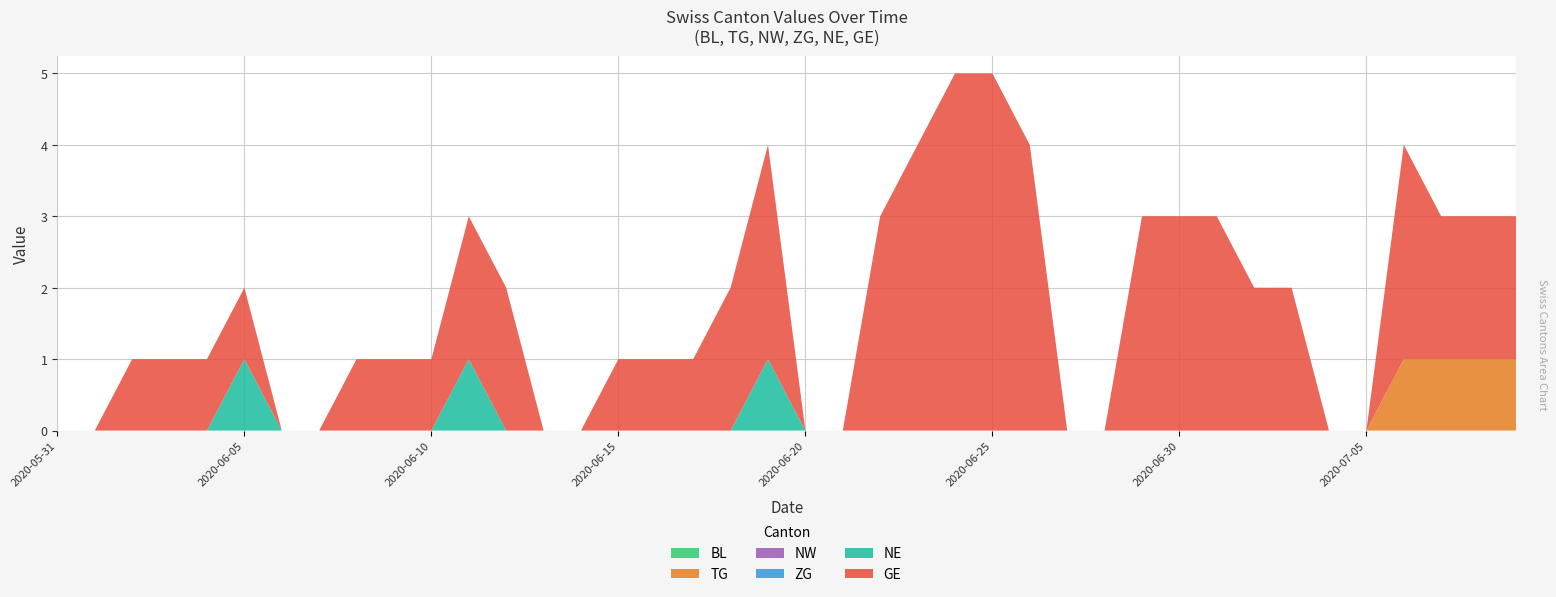

Reading left to right, extract all data points from this chart.

BL: 0	0	0	0	0	0	0	0	0	0	0	0	0	0	0	0	0	0	0	0	0	0	0	0	0	0	0	0	0	0	0	0	0	0	0	0	0	0	0	0
TG: 0	0	0	0	0	0	0	0	0	0	0	0	0	0	0	0	0	0	0	0	0	0	0	0	0	0	0	0	0	0	0	0	0	0	0	0	1	1	1	1
NW: 0	0	0	0	0	0	0	0	0	0	0	0	0	0	0	0	0	0	0	0	0	0	0	0	0	0	0	0	0	0	0	0	0	0	0	0	0	0	0	0
ZG: 0	0	0	0	0	0	0	0	0	0	0	0	0	0	0	0	0	0	0	0	0	0	0	0	0	0	0	0	0	0	0	0	0	0	0	0	0	0	0	0
NE: 0	0	0	0	0	1	0	0	0	0	0	1	0	0	0	0	0	0	0	1	0	0	0	0	0	0	0	0	0	0	0	0	0	0	0	0	0	0	0	0
GE: 0	0	1	1	1	1	0	0	1	1	1	2	2	0	0	1	1	1	2	3	0	0	3	4	5	5	4	0	0	3	3	3	2	2	0	0	3	2	2	2